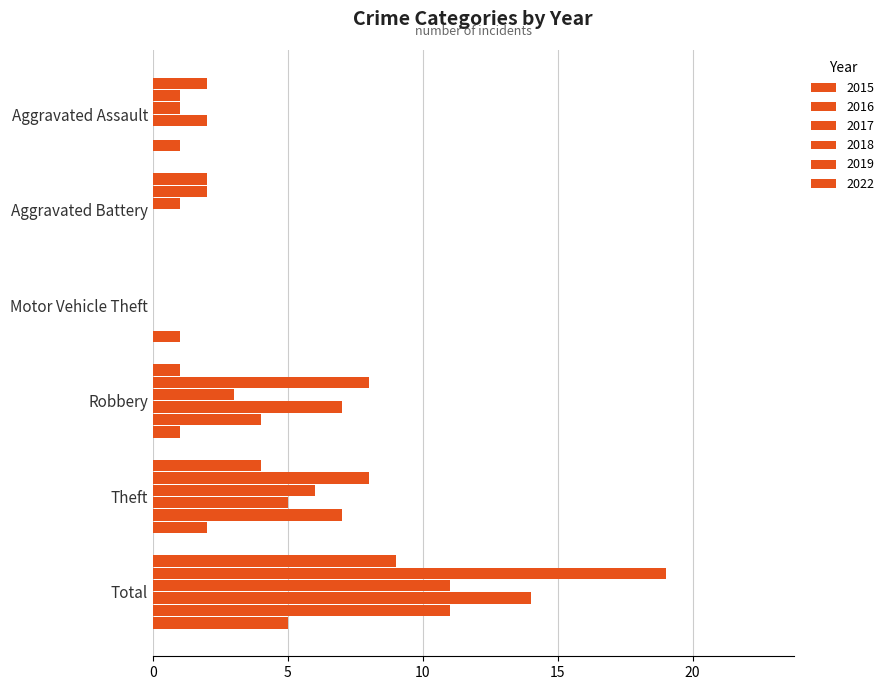

How many categories are shown in the chart?

6